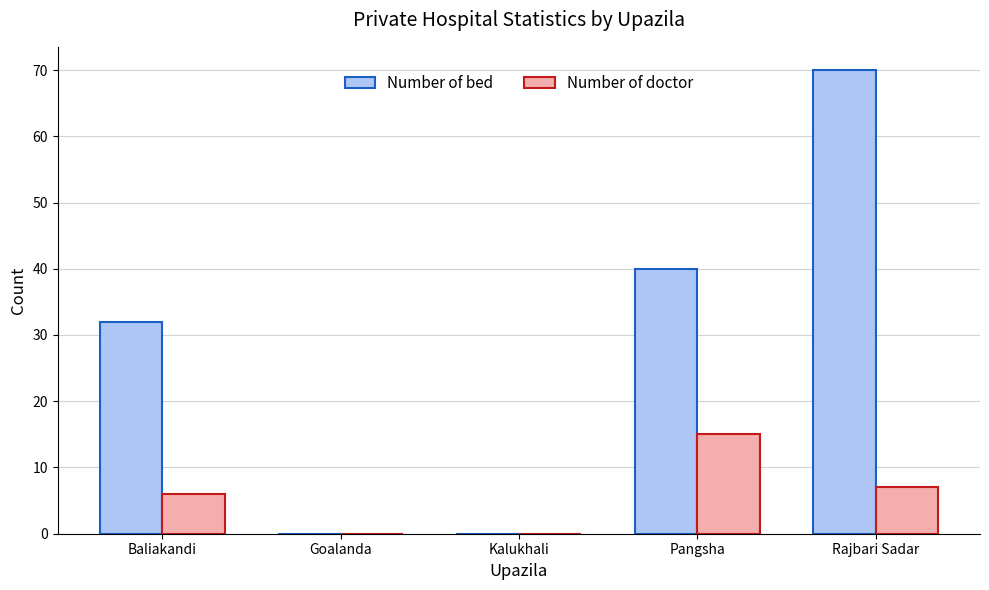

Is the value of Number of doctor at Pangsha greater than the value of Number of bed at Pangsha?

No